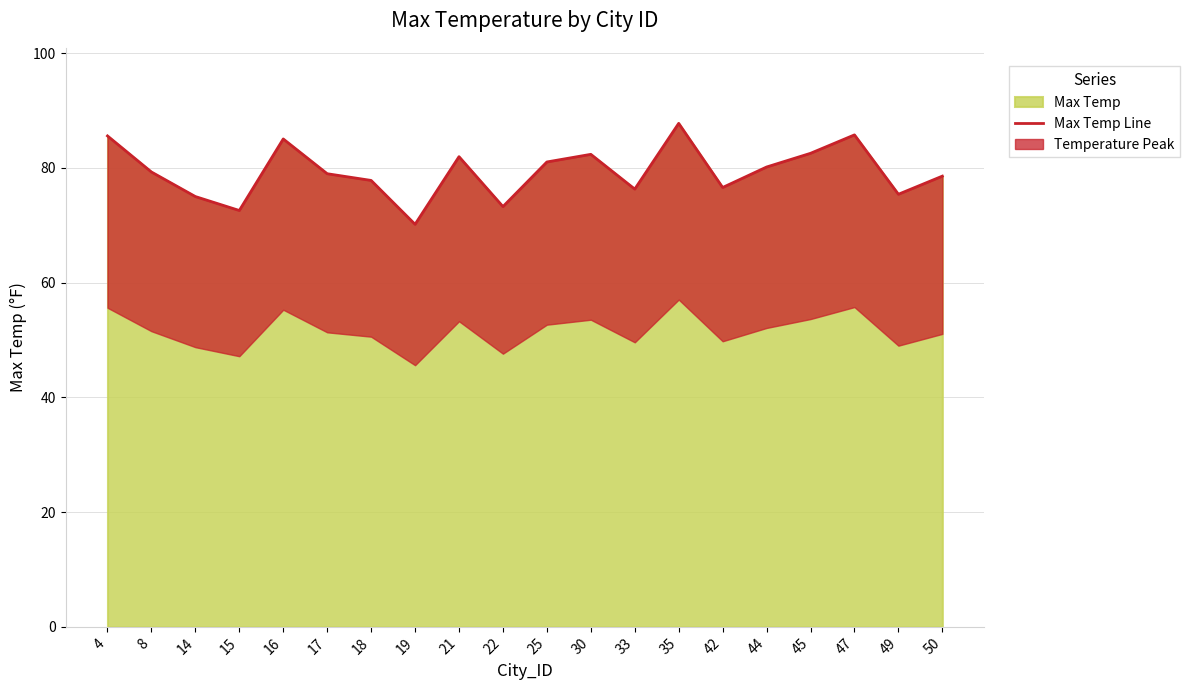

The value at 16 is 137.8. True or false?

False